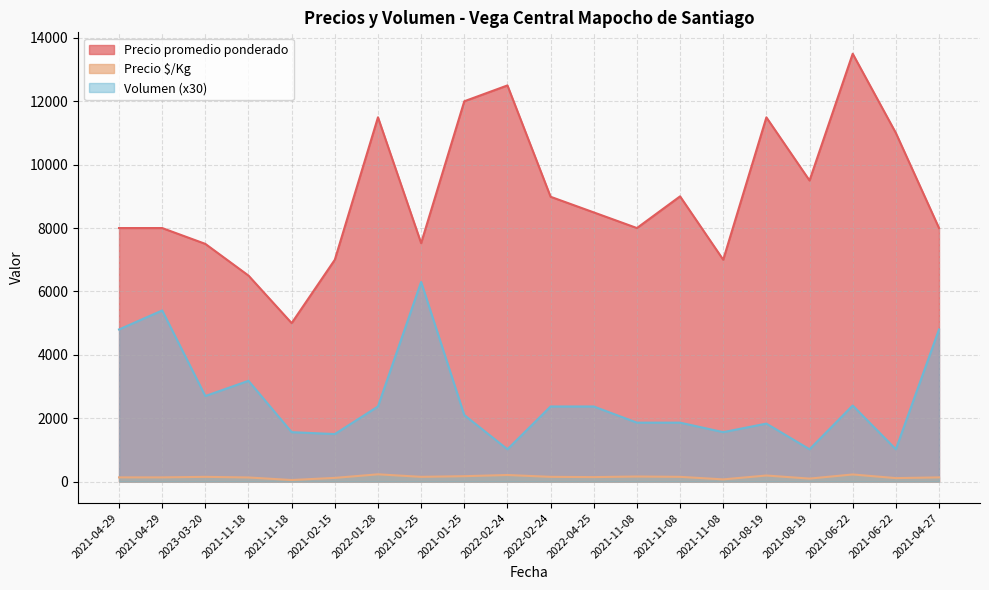

Which has a higher value, 2022-02-24 or 2021-06-22?

2021-06-22